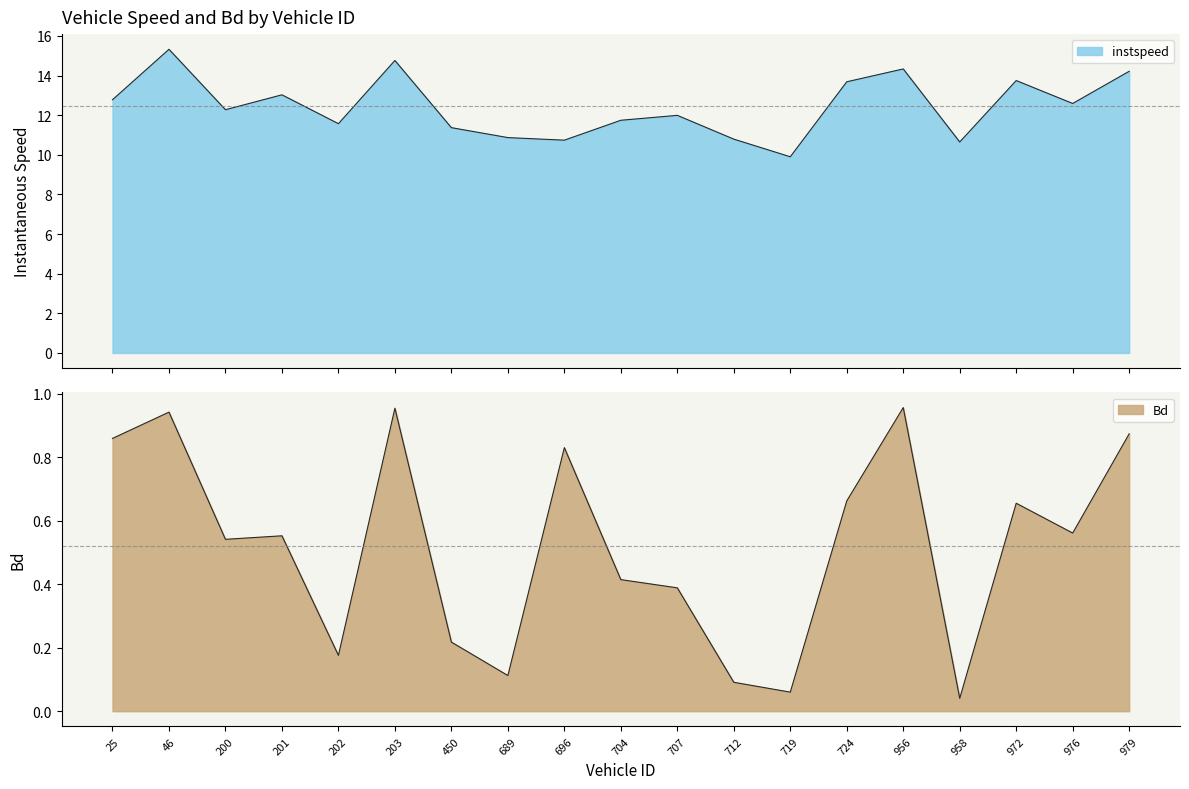

Rank the series by their maximum value, from lowest to highest.

Bd, instspeed